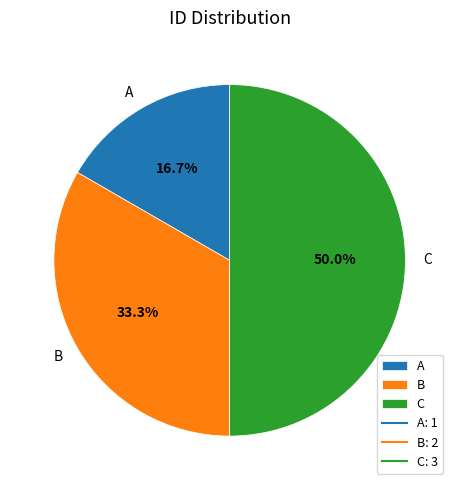

What percentage is the B slice, to the nearest percent?

33%